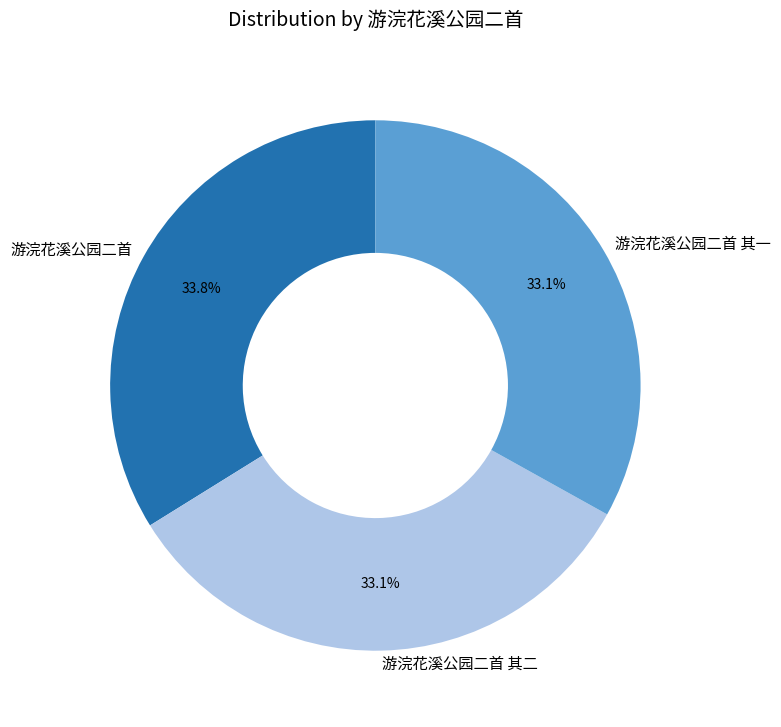

To the nearest percent, what portion does 游浣花溪公园二首 represent?

34%